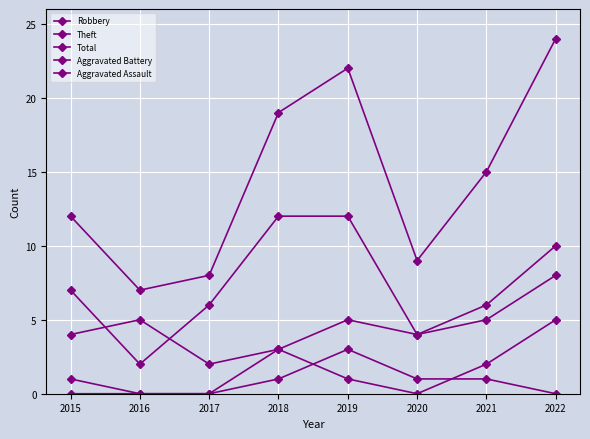

Rank the series at 2016 from highest to lowest value.

Total, Robbery, Theft, Aggravated Battery, Aggravated Assault